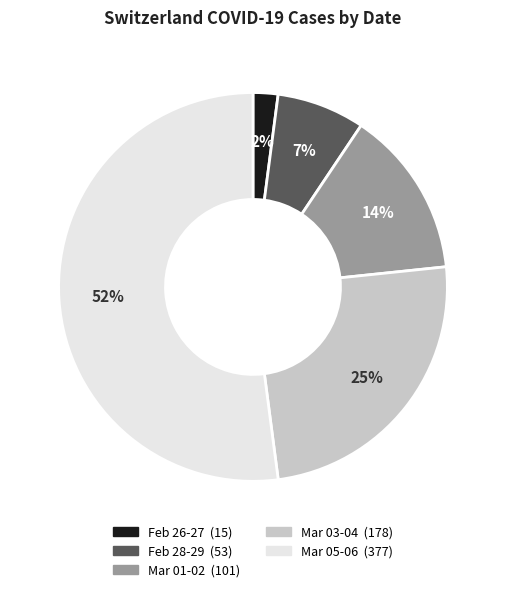

To the nearest percent, what is the difference between the largest and smallest slice percentages?

50%